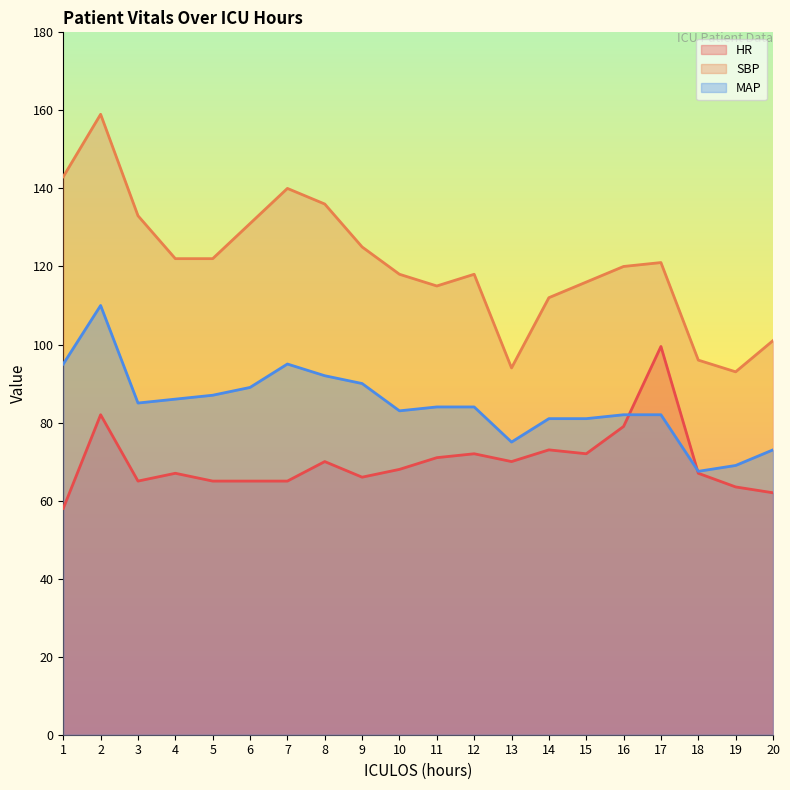

True or false: SBP has more than 2 points higher than both neighbors.

True